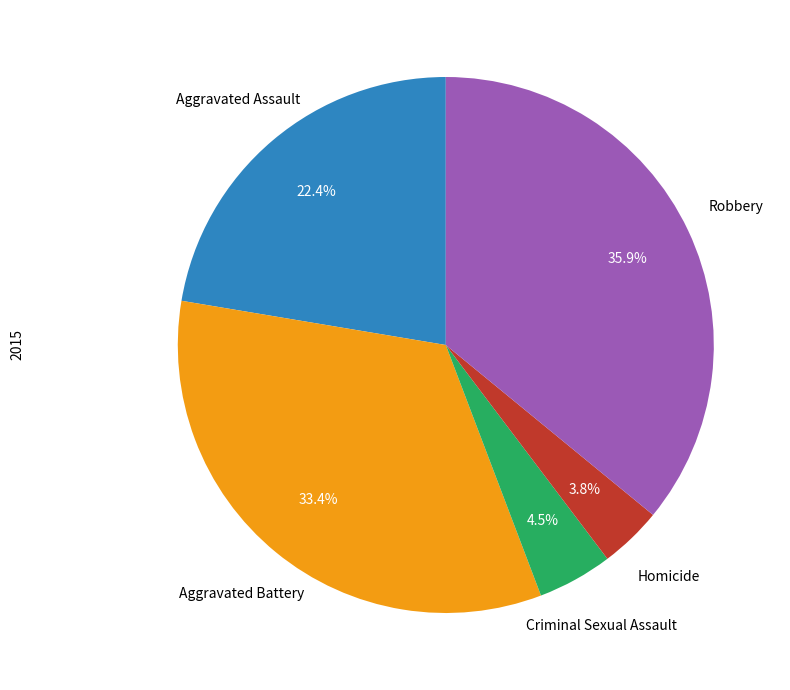

Is there a majority slice in this chart?

No